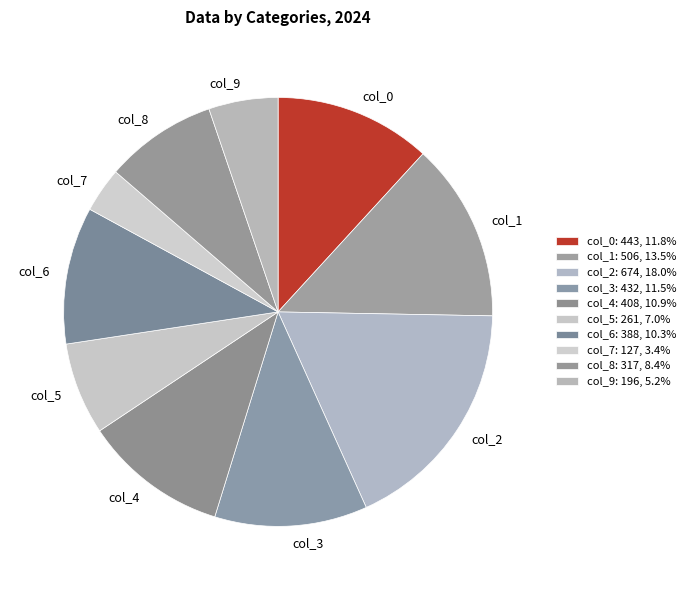

What is the change in value from col_1 to col_6?

-118